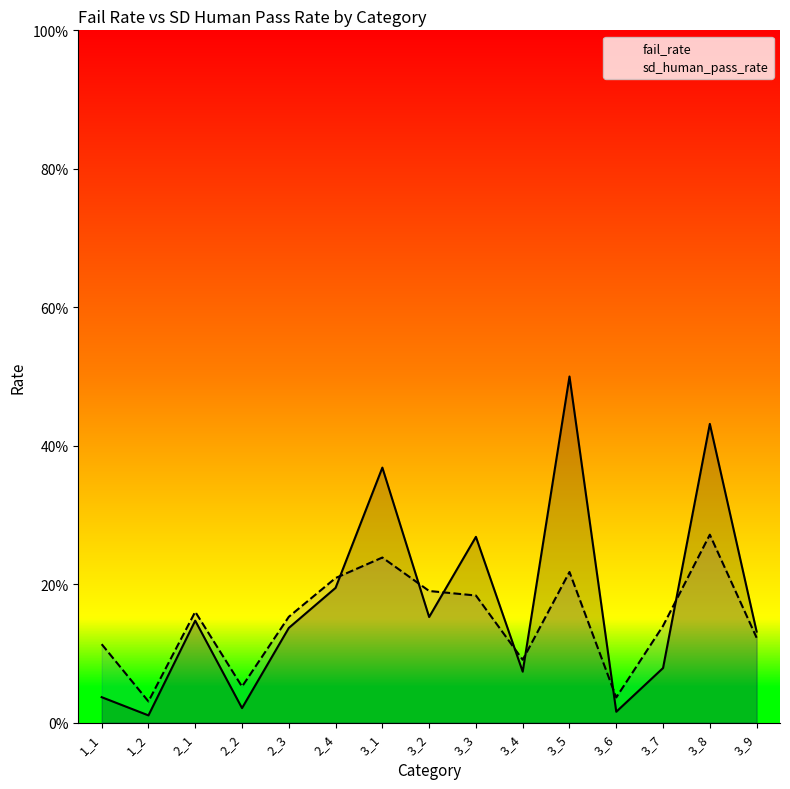

Reading left to right, extract all data points from this chart.

fail_rate: 1_1=0.0	1_2=0.0	2_1=0.1	2_2=0.0	2_3=0.1	2_4=0.2	3_1=0.4	3_2=0.2	3_3=0.3	3_4=0.1	3_5=0.5	3_6=0.0	3_7=0.1	3_8=0.4	3_9=0.1
sd_human_pass_rate: 1_1=0.1	1_2=0.0	2_1=0.2	2_2=0.1	2_3=0.2	2_4=0.2	3_1=0.2	3_2=0.2	3_3=0.2	3_4=0.1	3_5=0.2	3_6=0.0	3_7=0.1	3_8=0.3	3_9=0.1